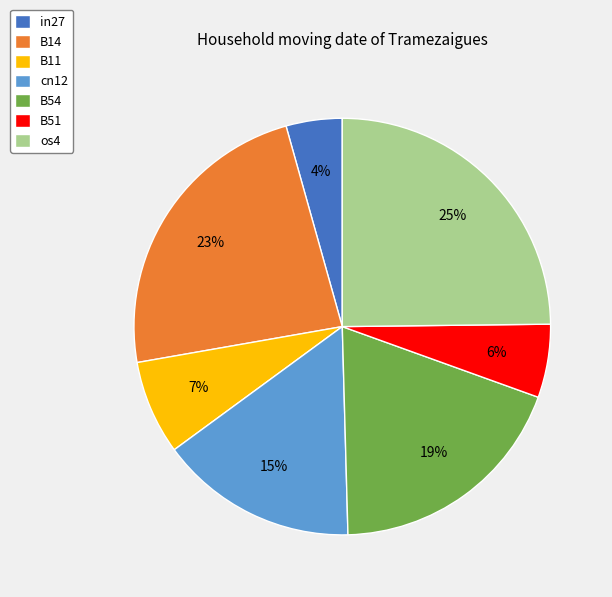

True or false: os4 accounts for 25% of the total.

True